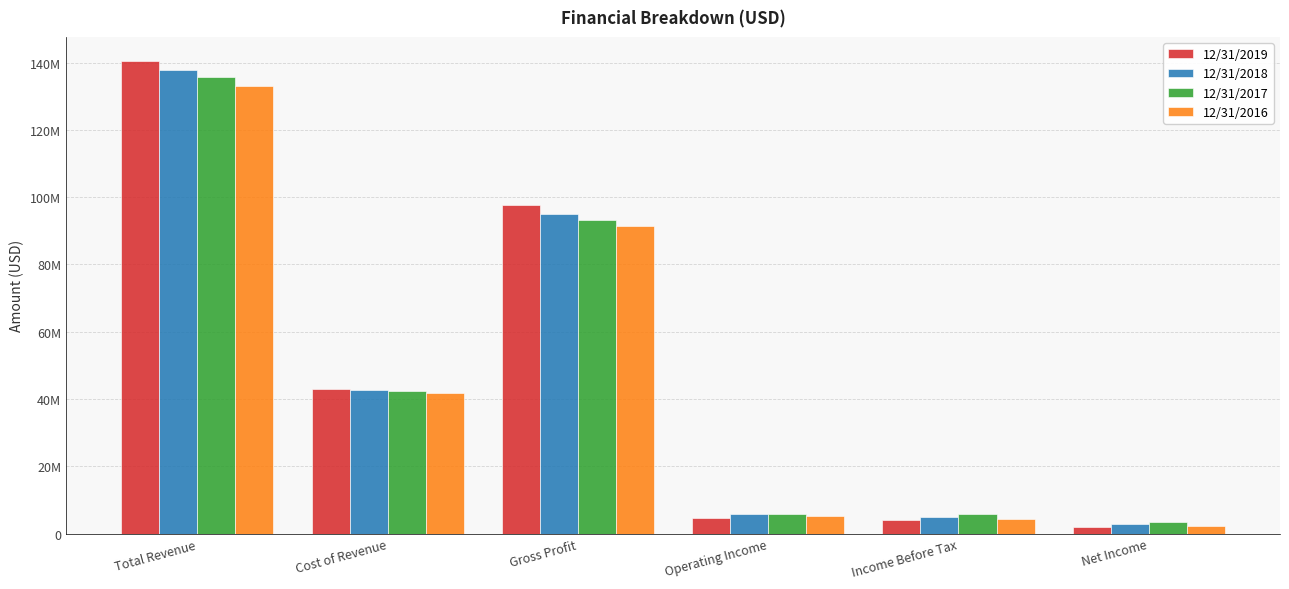

Does the chart contain any negative values?

No